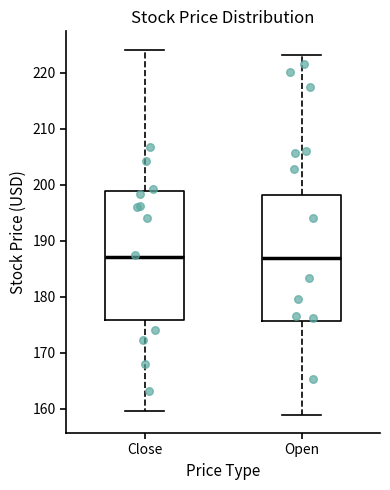

Reading left to right, read every box against the y-axis: the position of its median line, the range the box covers, and the ends of its whiskers. The values are not printed on the chart, so give them approximately, as read against the axis.

Close: median 187, box 176 to 199, whiskers 160 to 224
Open: median 187, box 176 to 198, whiskers 159 to 223